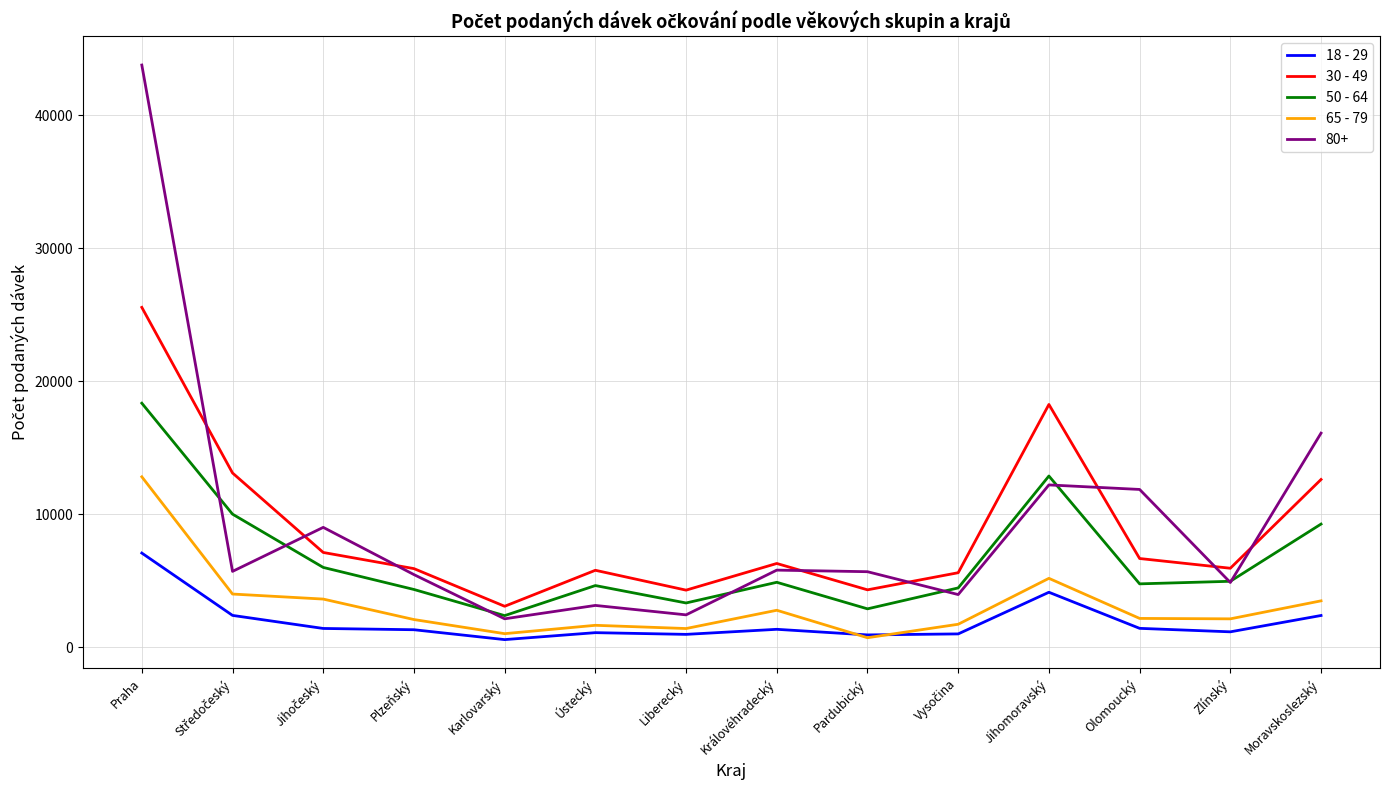

Which series has the widest spread of values?

80+